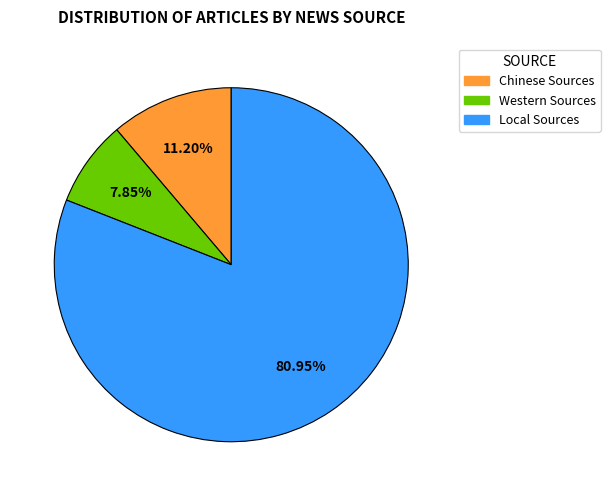

How many segments does this pie chart have?

3